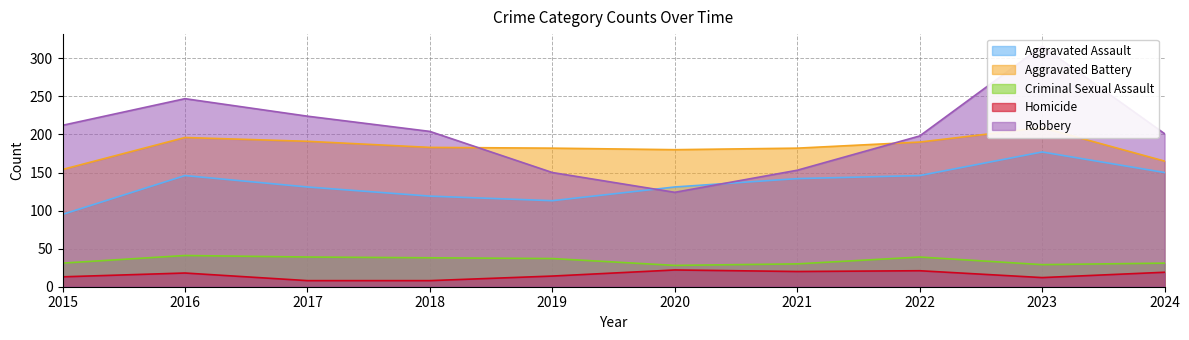

How many lines are shown in the chart?

5